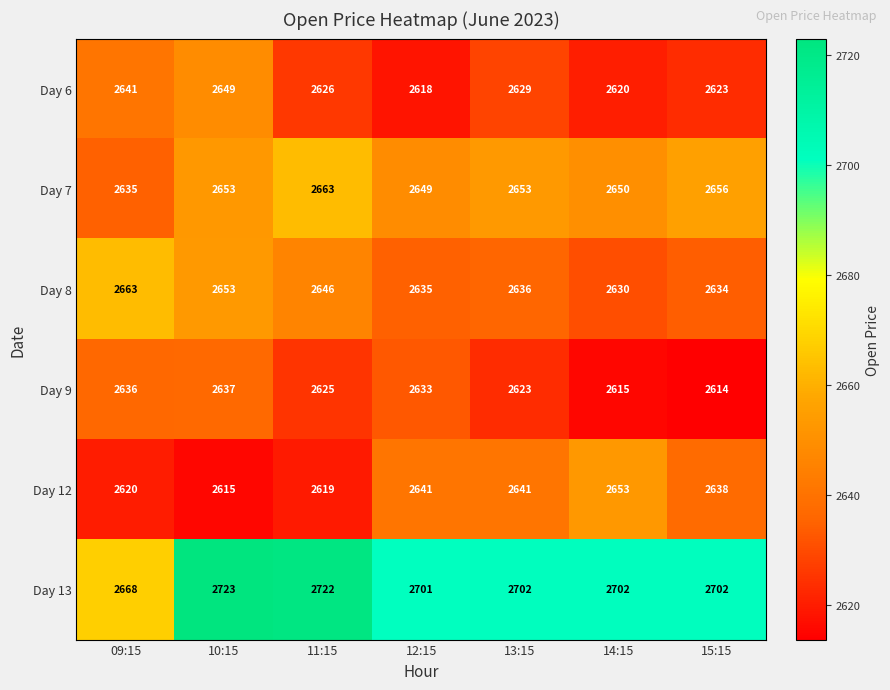

How many distinct data groups are displayed?

6